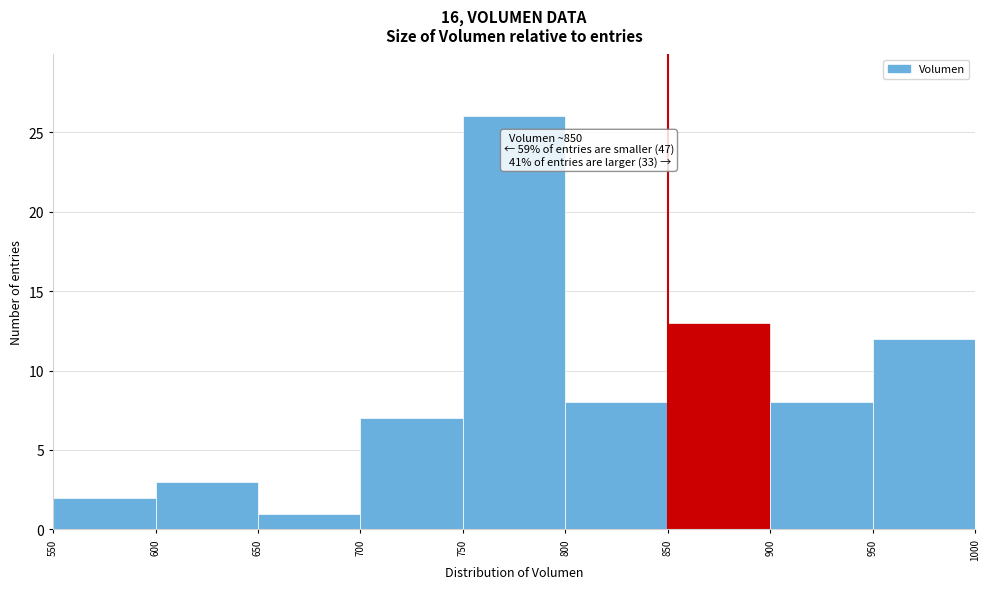

Over which range of the x-axis is the bar tallest?

750 to 800